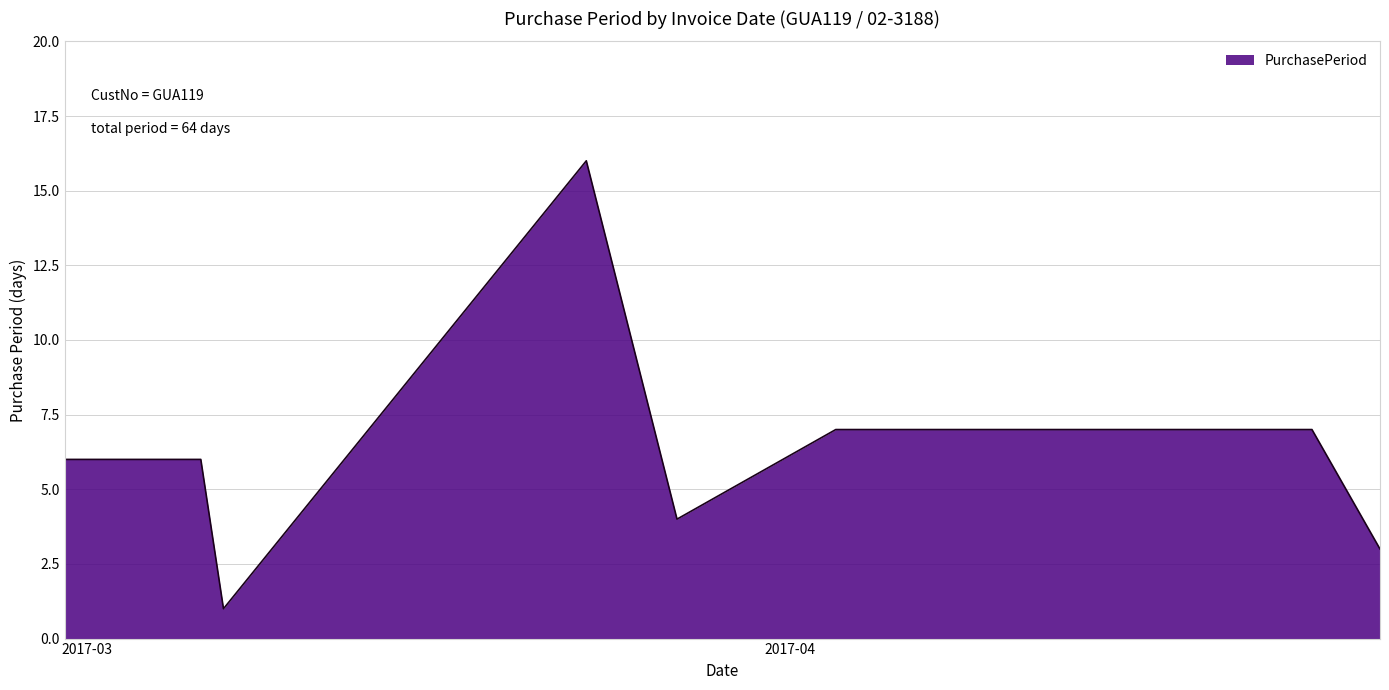

What is the difference between the maximum and minimum values?

15